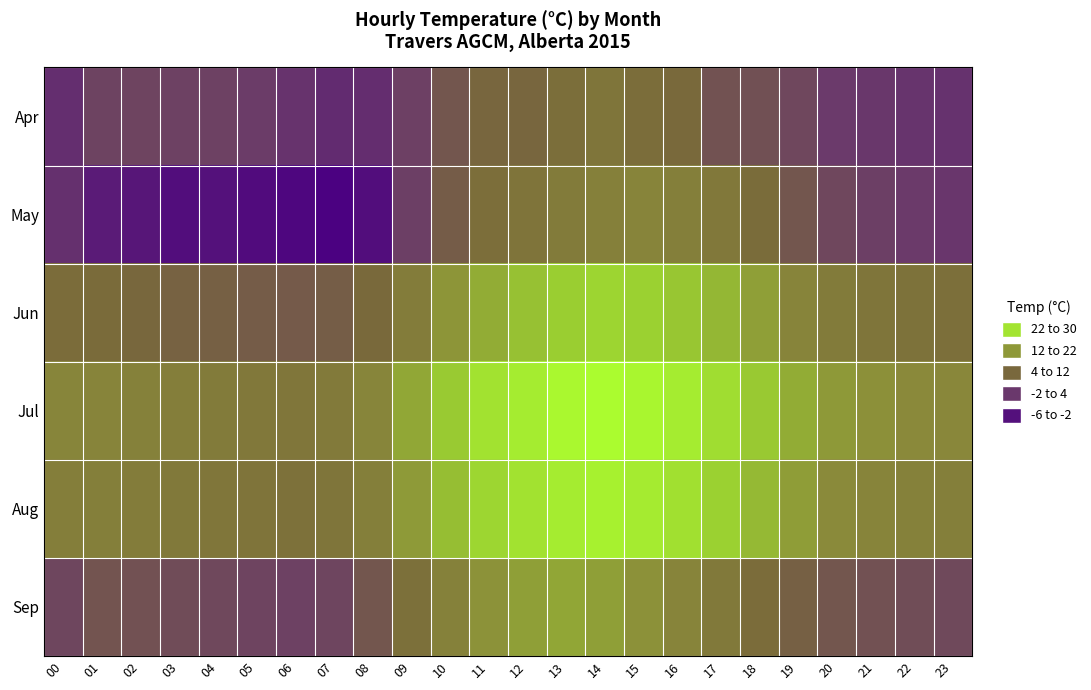

Reading right to left, what are all the values shown in this chart?

Apr: 23=0.3	22=0.5	21=0.9	20=1.2	19=3.2	18=4.5	17=4.7	16=8.1	15=9.0	14=10.8	13=9.1	12=7.7	11=7.7	10=5.5	09=2.2	08=-0.3	07=-0.6	06=0.4	05=1.6	04=2.3	03=2.4	02=2.8	01=2.6	00=-0.2
May: 23=0.8	22=1.4	21=2.1	20=3.2	19=5.4	18=8.7	17=11.5	16=13.1	15=14.2	14=13.4	13=12.1	12=10.5	11=9.2	10=6.3	09=2.1	08=-4.3	07=-5.8	06=-5.1	05=-4.5	04=-3.8	03=-4.2	02=-3.1	01=-2.5	00=0.1
Jun: 23=9.4	22=10.1	21=10.8	20=12.1	19=14.2	18=17.8	17=20.3	16=22.1	15=23.5	14=24.0	13=23.1	12=21.5	11=19.2	10=16.7	09=12.3	08=8.1	07=6.5	06=6.0	05=6.3	04=6.8	03=7.2	02=7.9	01=8.5	00=8.9
Jul: 23=14.8	22=15.3	21=16.1	20=17.2	19=19.3	18=22.4	17=25.1	16=27.2	15=28.7	14=29.5	13=28.9	12=27.3	11=25.8	10=22.5	09=18.7	08=14.3	07=11.8	06=11.0	05=11.5	04=12.1	03=12.8	02=13.5	01=14.2	00=14.3
Aug: 23=13.0	22=13.5	21=14.2	20=15.4	19=17.6	18=20.7	17=23.4	16=25.6	15=27.1	14=27.9	13=27.2	12=25.8	11=24.1	10=21.2	09=17.3	08=13.1	07=10.7	06=10.0	05=10.5	04=11.1	03=11.7	02=12.4	01=13.1	00=12.8
Sep: 23=3.5	22=4.0	21=4.6	20=5.4	19=6.8	18=8.9	17=11.7	16=14.1	15=16.3	14=17.8	13=18.5	12=17.9	11=16.4	10=13.5	09=9.6	08=5.4	07=2.9	06=2.3	05=2.8	04=3.3	03=3.9	02=4.6	01=5.2	00=3.0